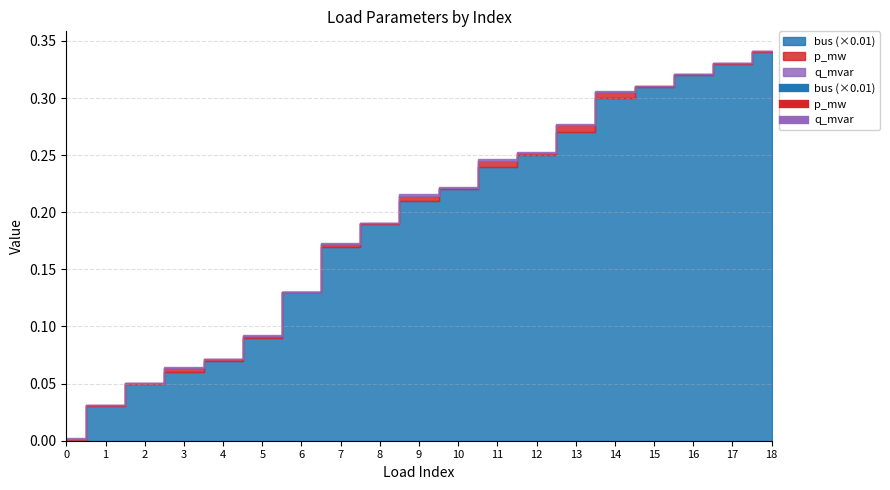

At how many categories does at least one series exceed 21?

9